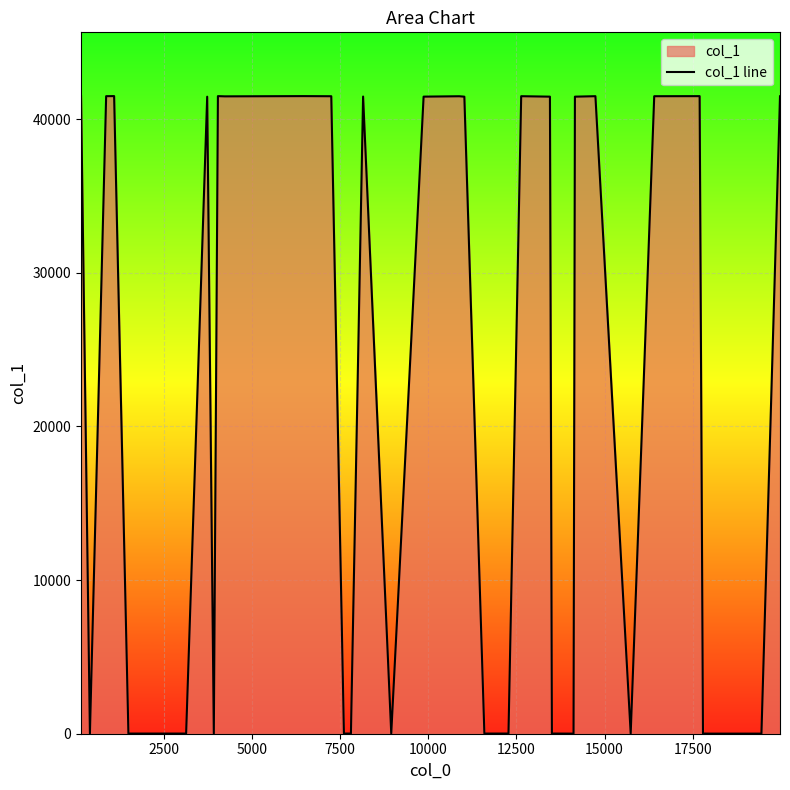

What is the greatest value displayed?

41500